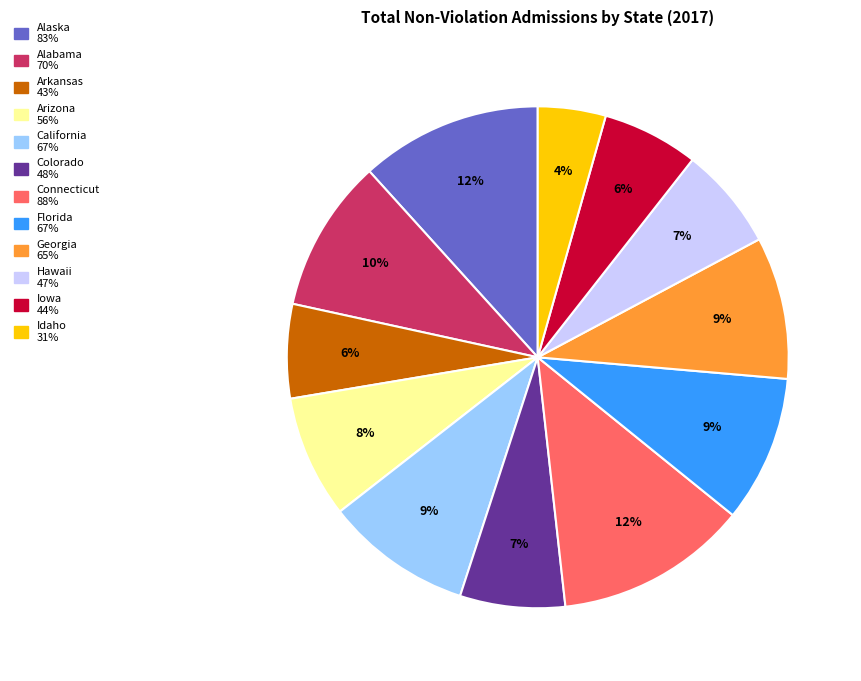

How many slices are in this pie chart?

12